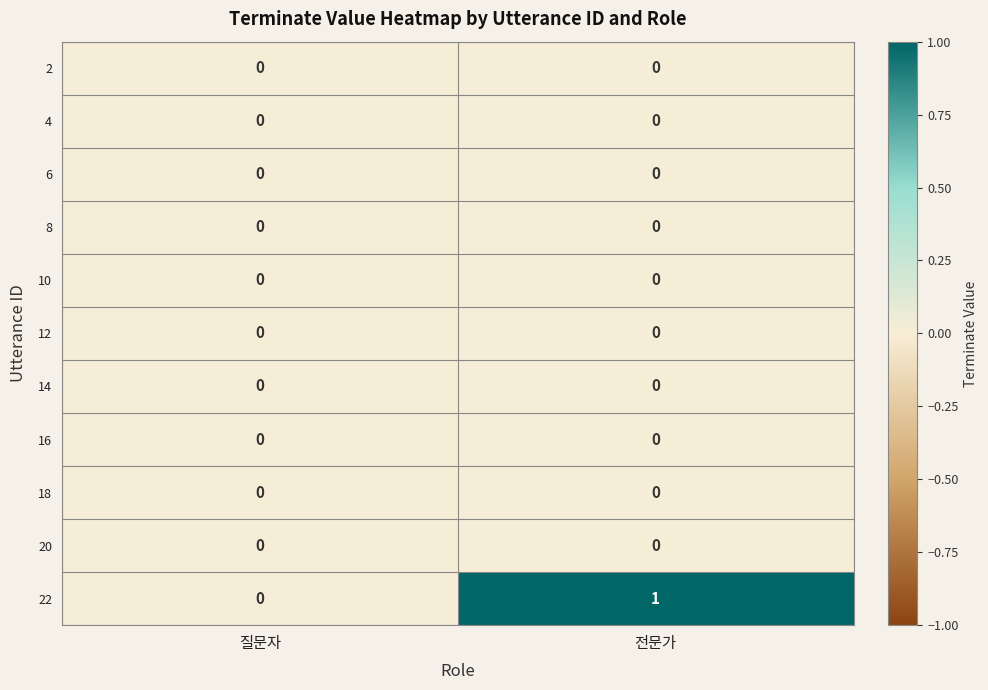

Which series has the largest range (max minus min)?

22